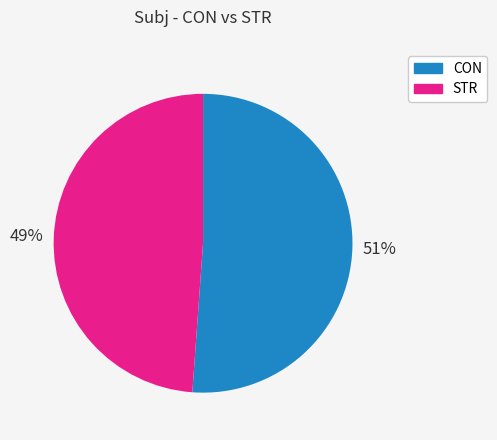

What is the ratio of the value at CON to the value at STR?

1.0